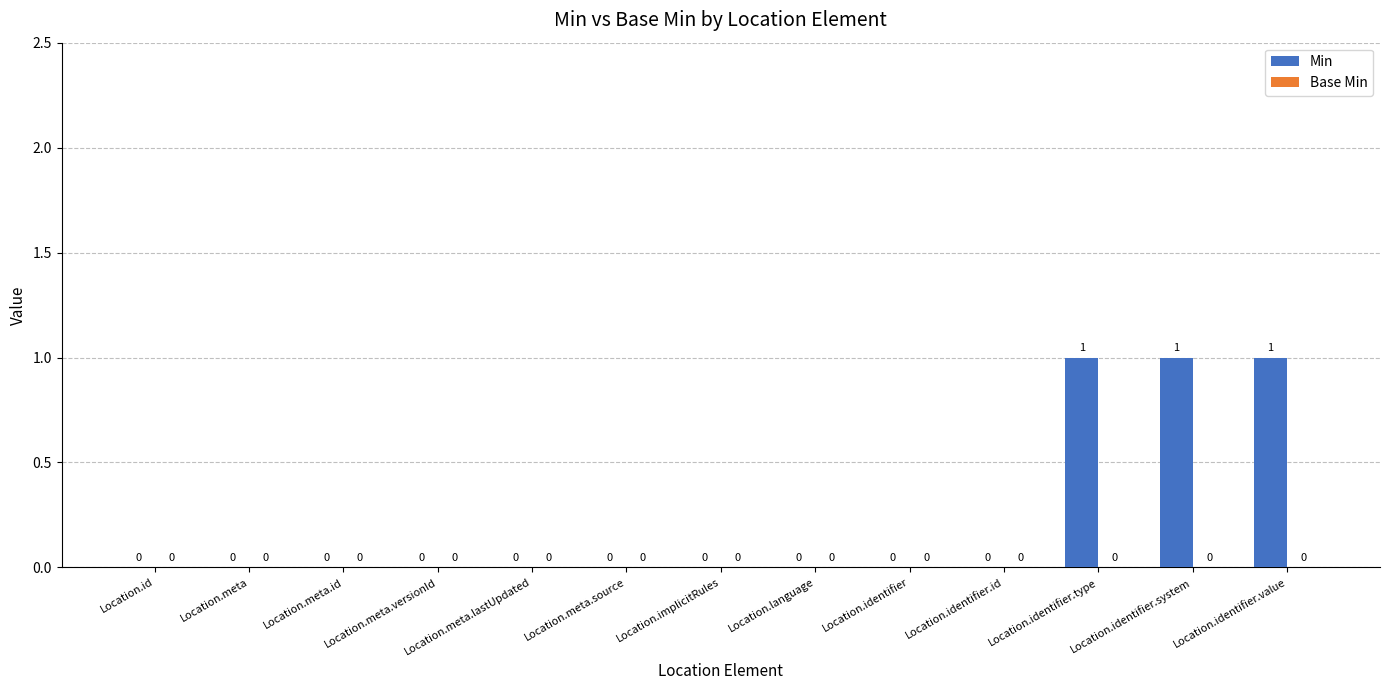

Between Location.language and Location.identifier.type, which is larger?

Location.identifier.type